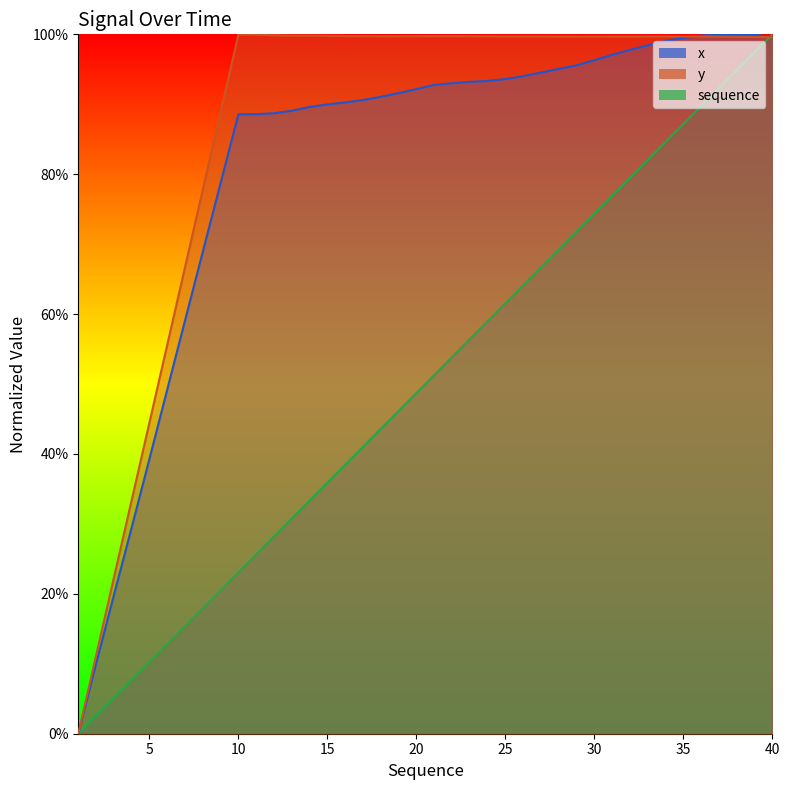

Rank the series by their maximum value, from highest to lowest.

x, y, sequence